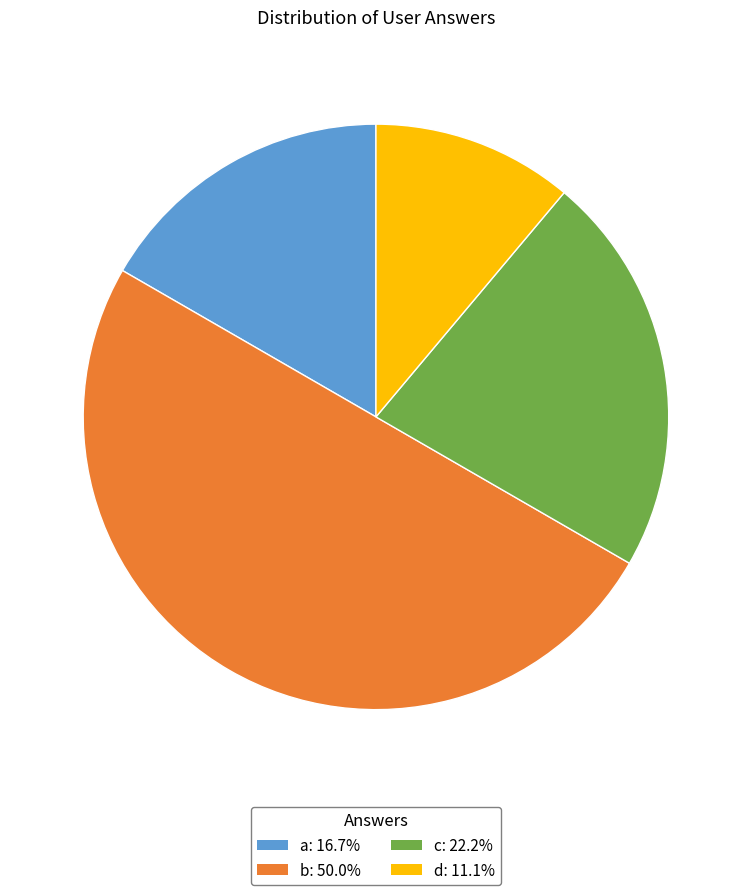

Which category has the smallest portion of the pie?

d